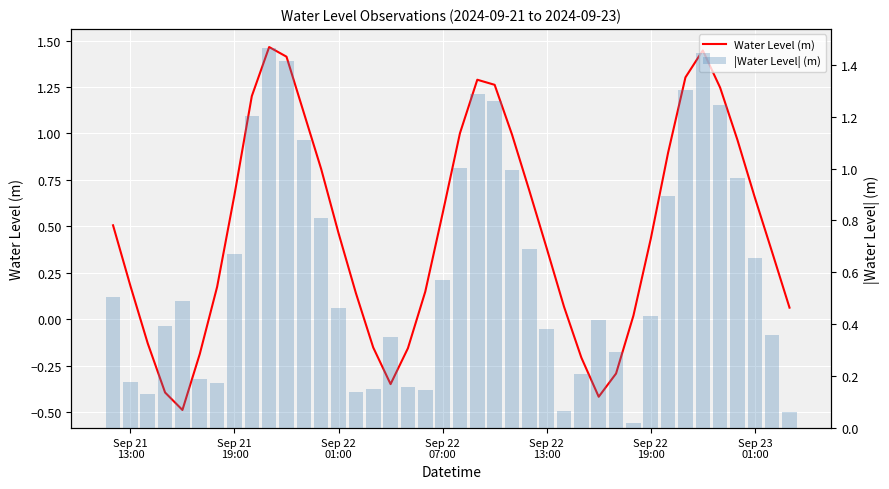

Does the chart contain stacked bars?

No